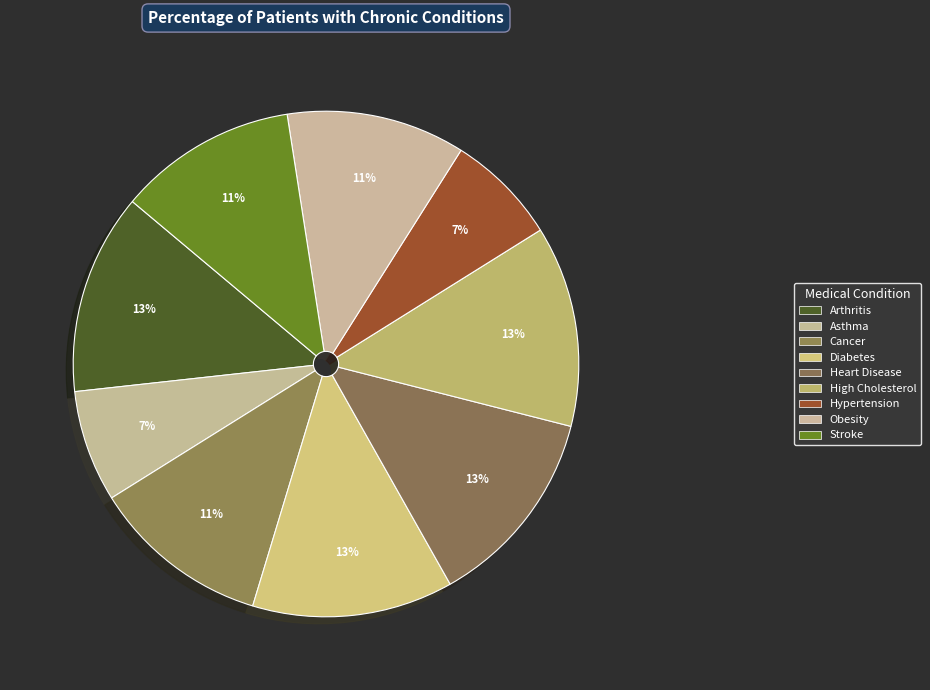

Combined, what portion of the pie is Diabetes and Cancer?

24.3%